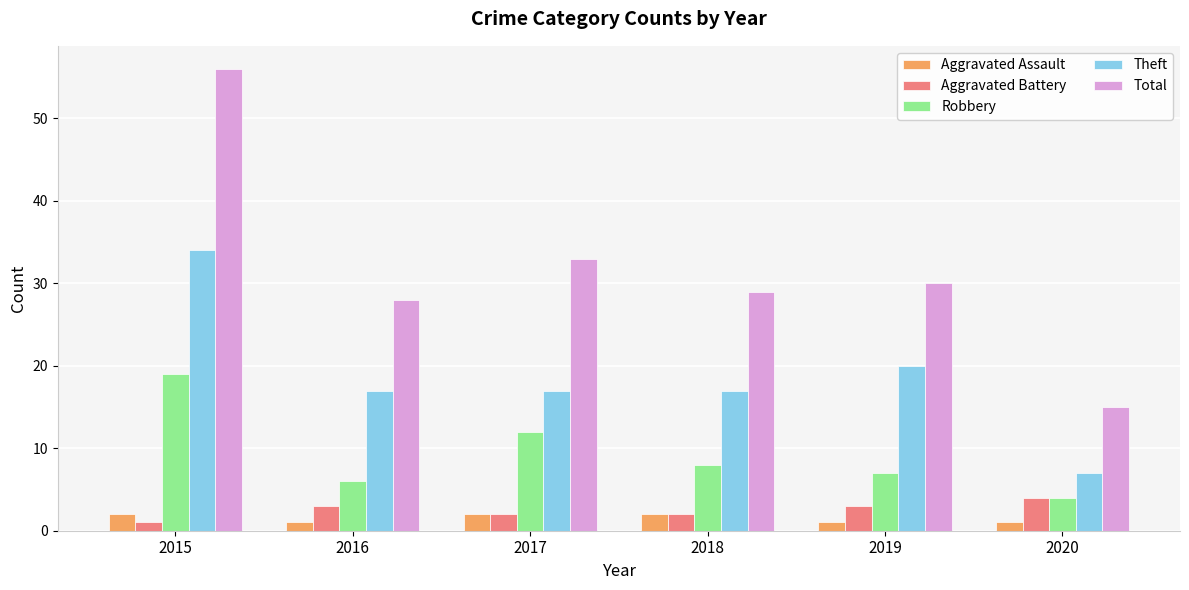

What is the maximum value for Theft?

34